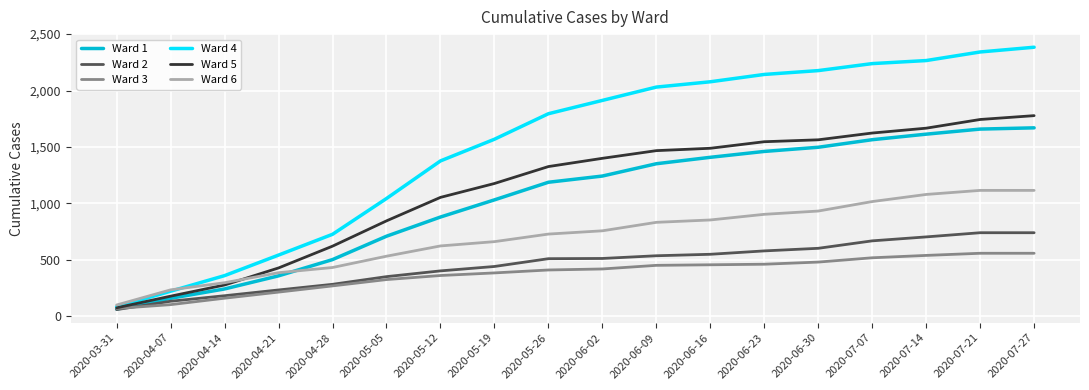

What is the sum of all Ward 2 values?

8241